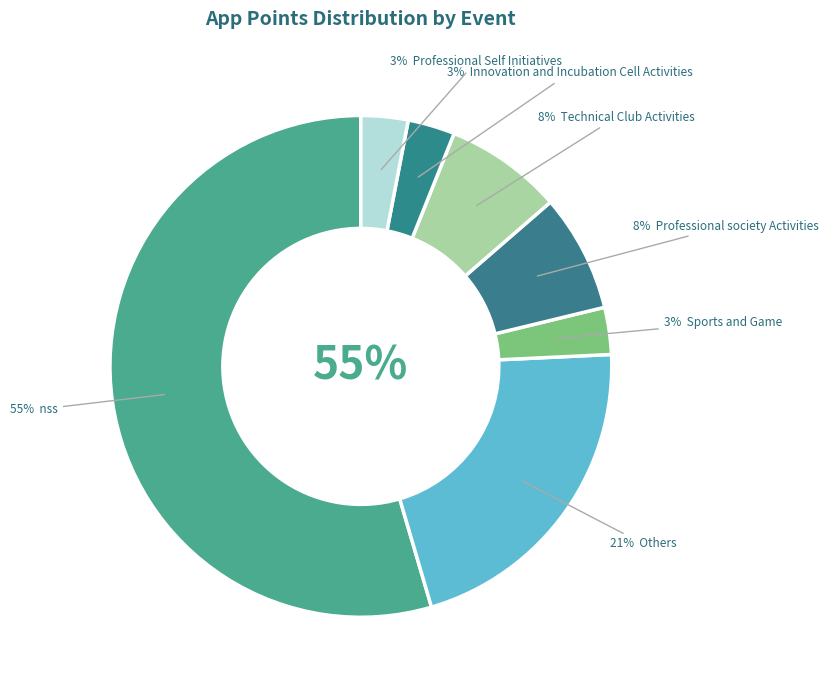

The Professional Self Initiatives slice represents 3% of the pie. True or false?

True